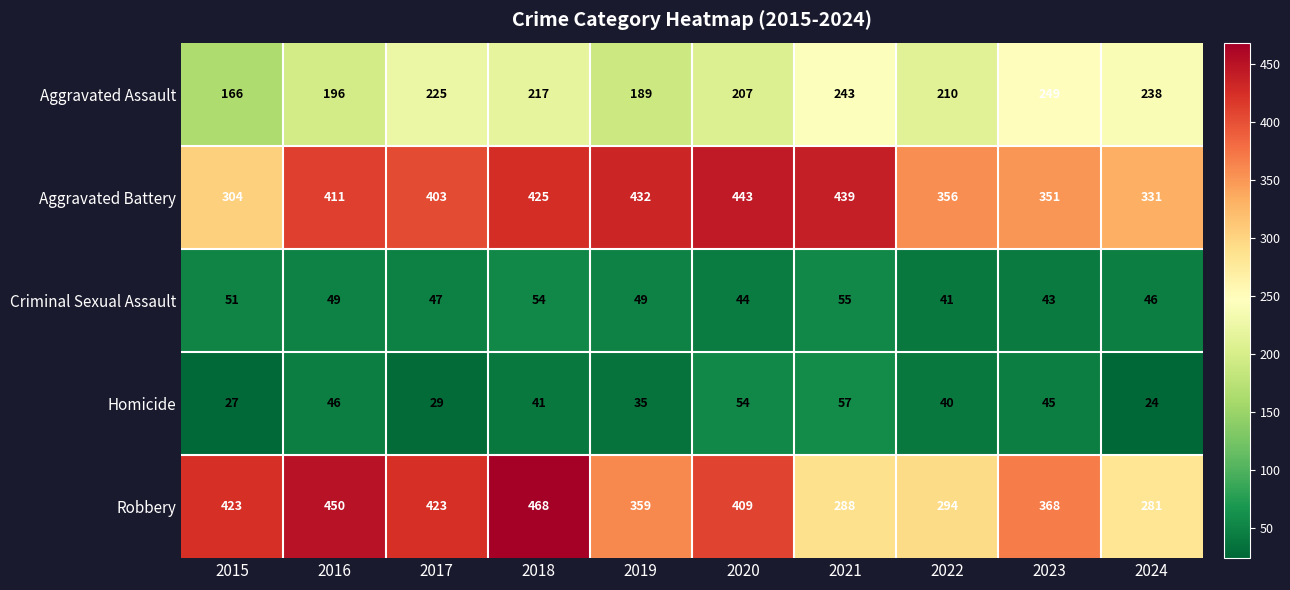

At which category is the sum across all series the highest?

2018